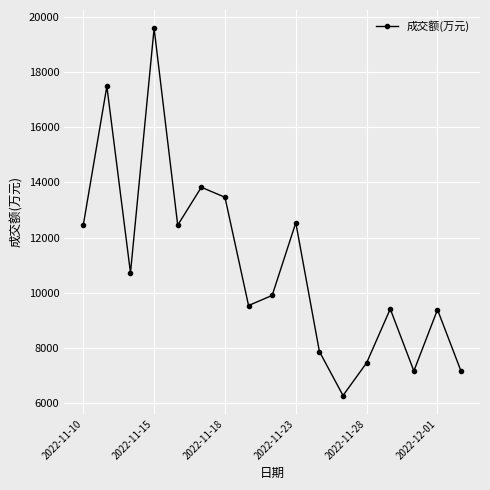

How many points are lower than both their immediate neighbors (excluding endpoints)?

5